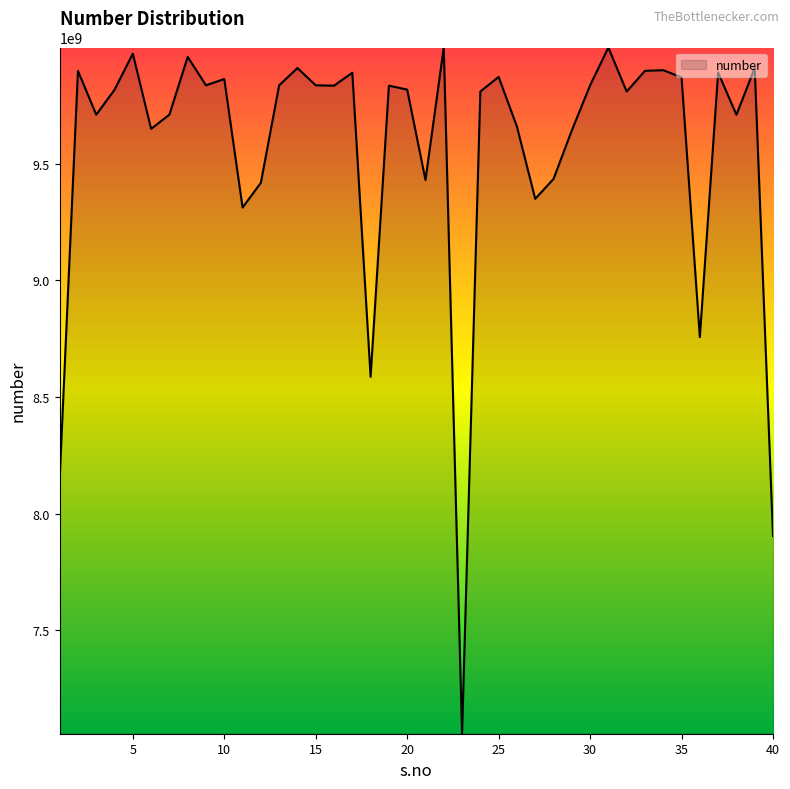

What is the maximum value shown in the chart?

9999333220